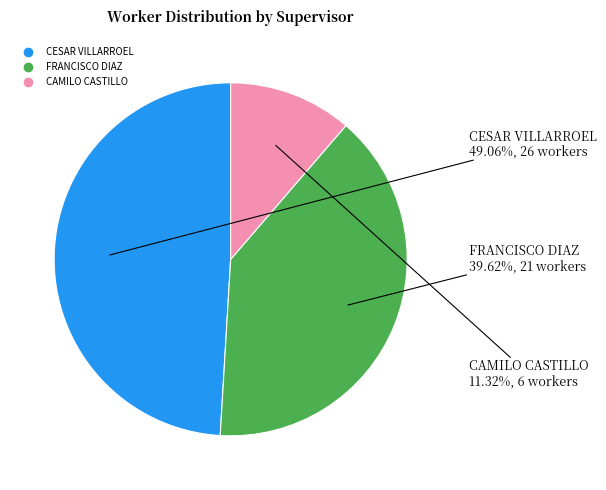

How many segments does this pie chart have?

3